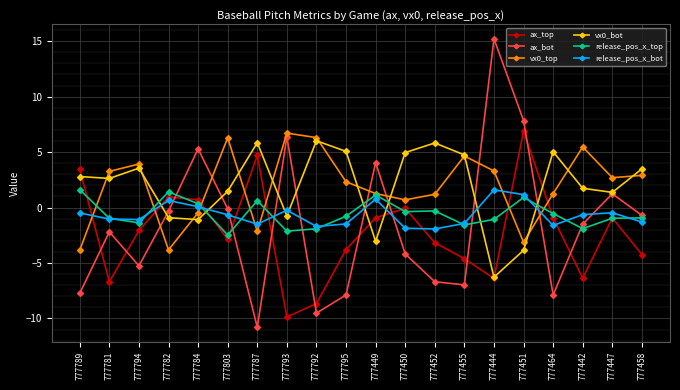

What is the total value across all series at 777444?

6.4